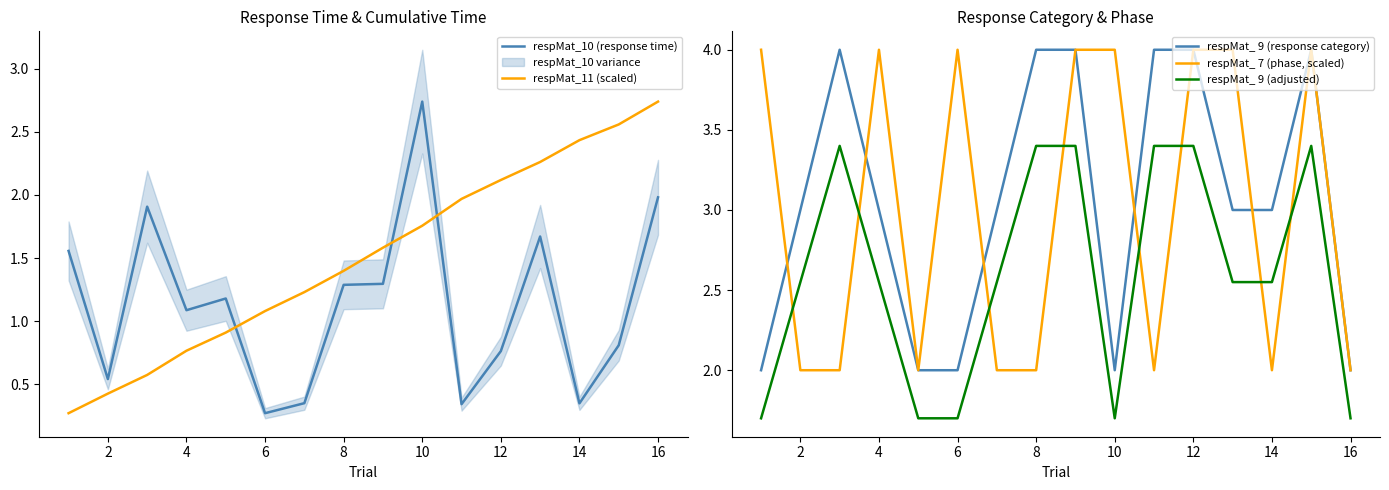

In respMat_ 9 (response category), how many points are higher than both neighbors (excluding endpoints)?

2